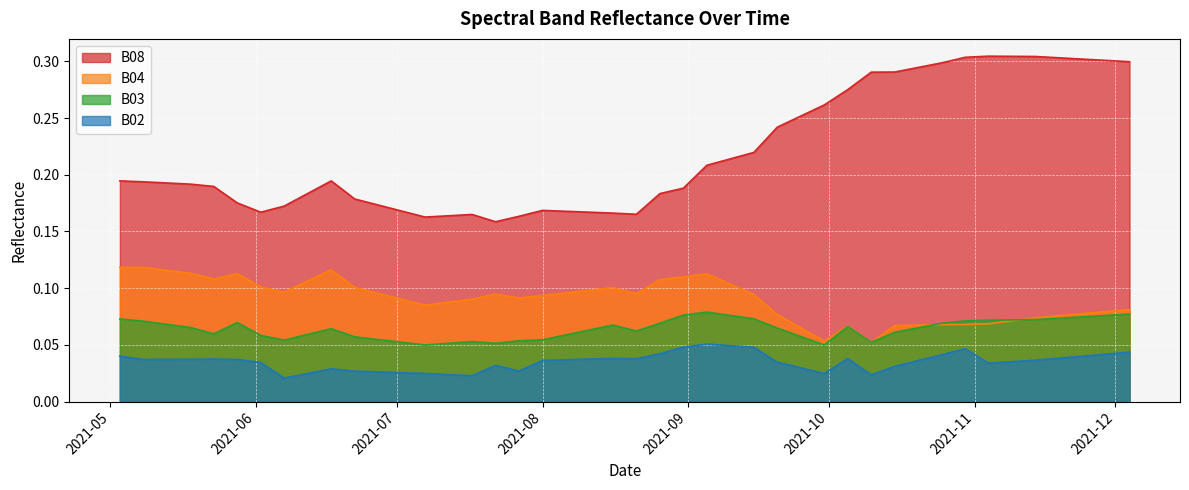

At 2021-06-02, list the series in order from smallest to largest.

B02, B03, B04, B08